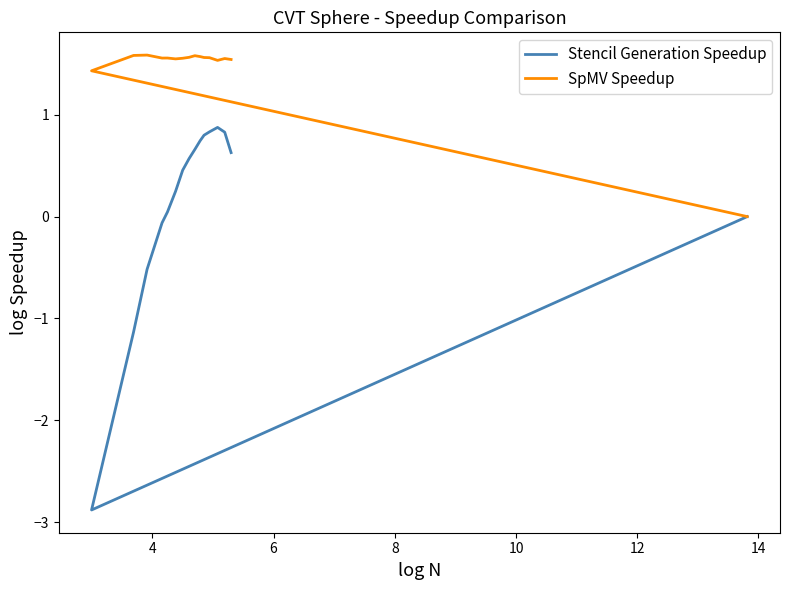

List the series in order of their peak value, highest first.

SpMV Speedup, Stencil Generation Speedup